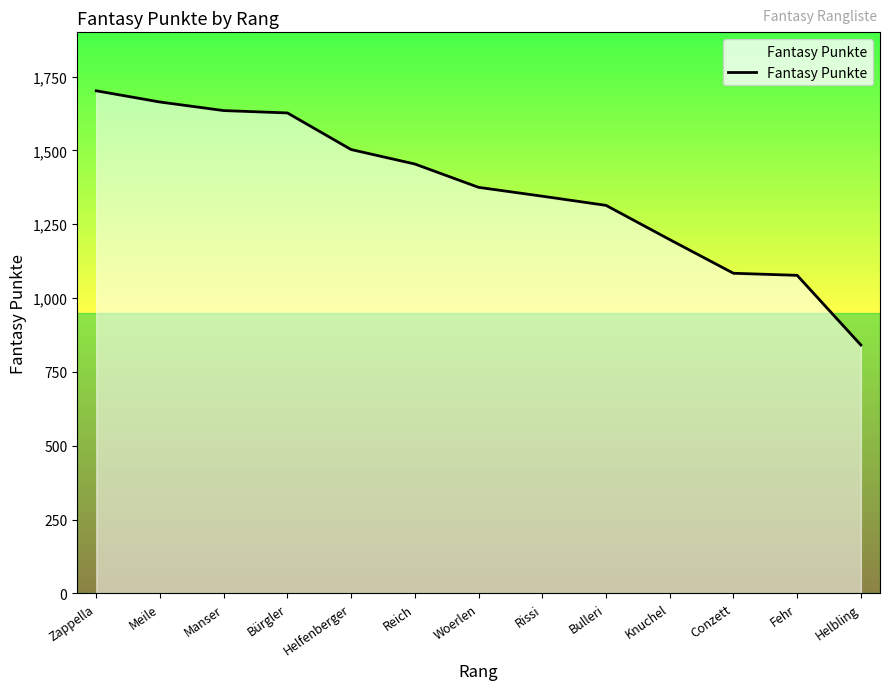

Is it true that the value at Reich is 1454?

True